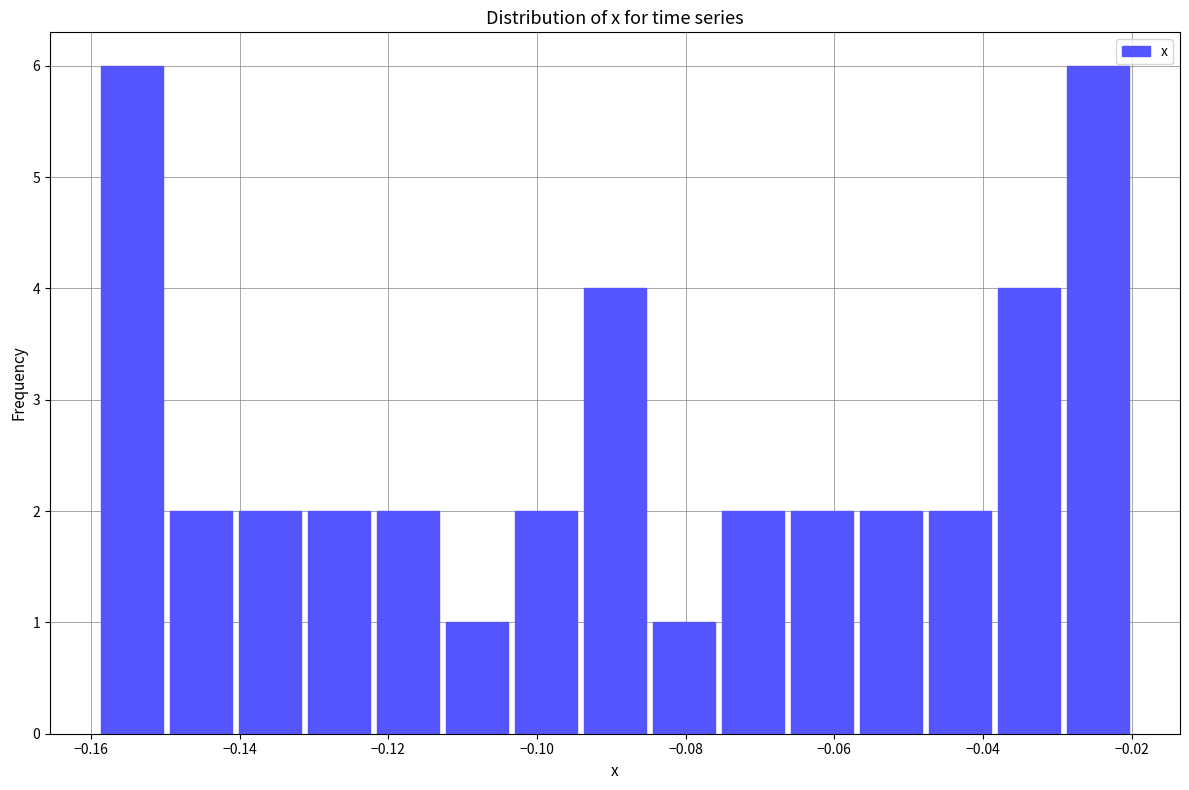

What is the height of the bar covering -0.122 to -0.112 on the x-axis? Neither the bar edges nor the heights are printed on the chart, so give them approximately, as read against the axes.

2